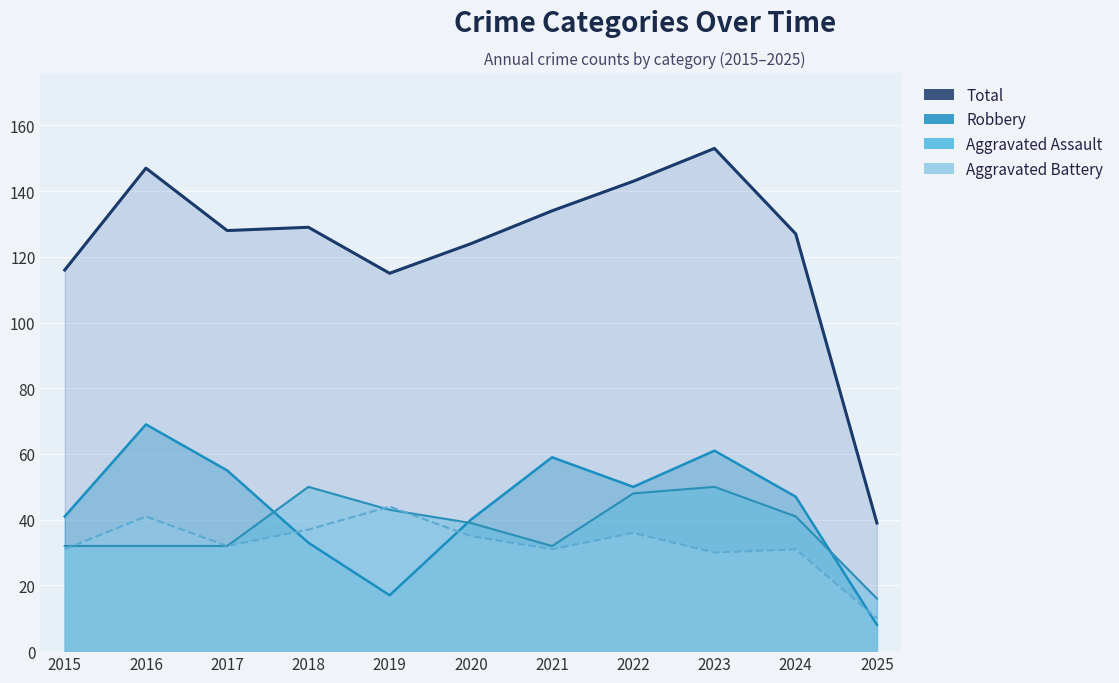

The Robbery series shows 50 at 2022. True or false?

True